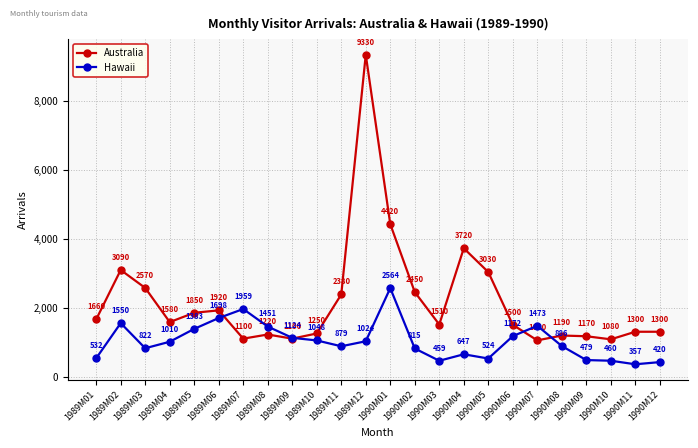

What is the label of the 6th point from the right?

1990M07